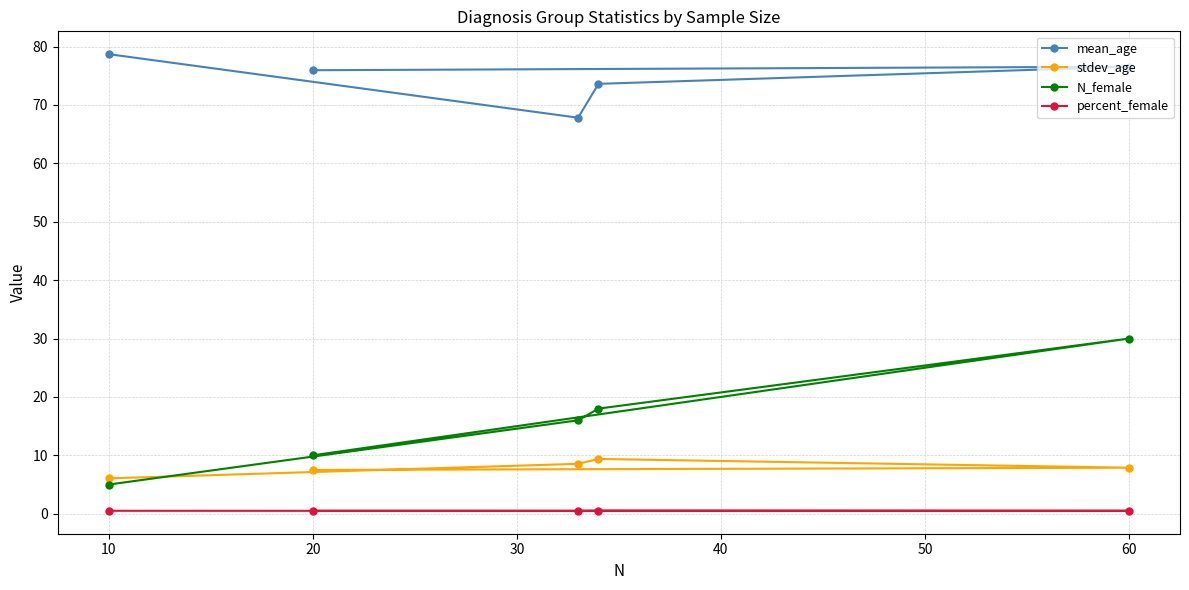

Does the chart have visible grid lines?

Yes